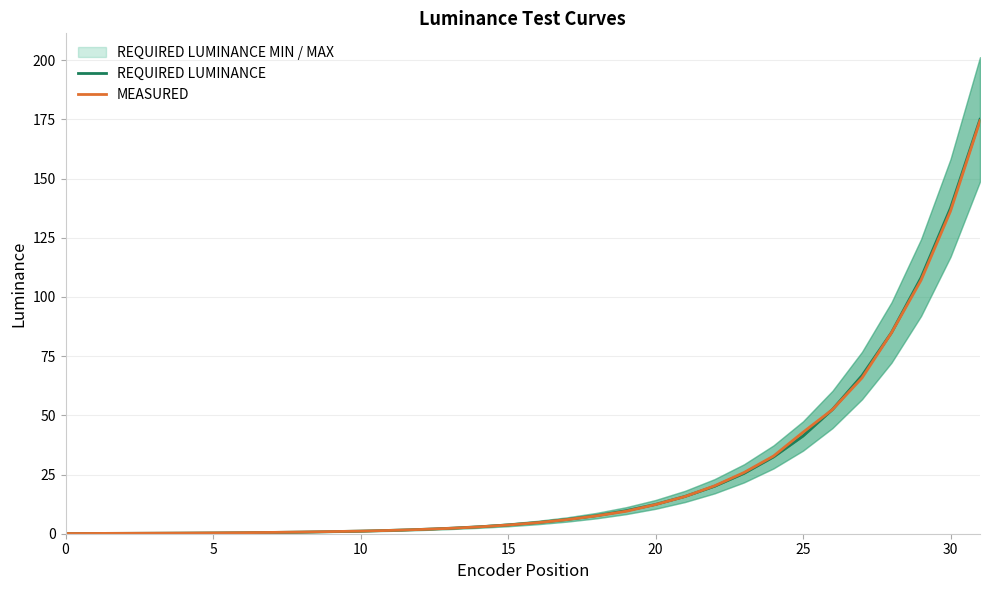

Is it true that MEASURED equals 4.7 at 16?

True